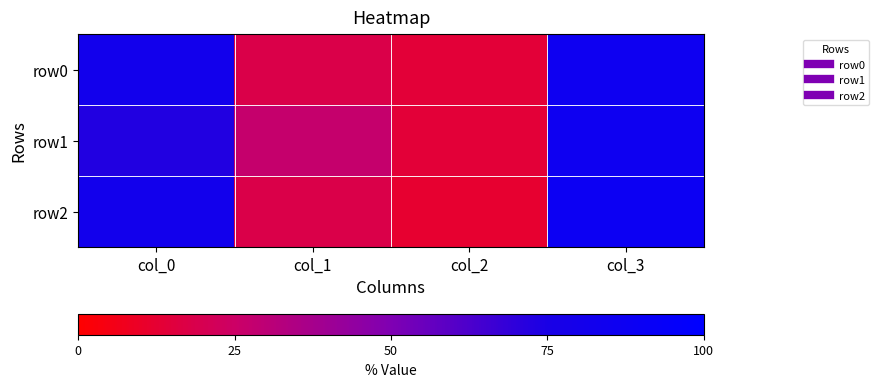

Reading left to right, list all the values displayed in this chart.

row0: col_0=82	col_1=18	col_2=14	col_3=86
row1: col_0=73	col_1=27	col_2=14	col_3=86
row2: col_0=82	col_1=18	col_2=12	col_3=88